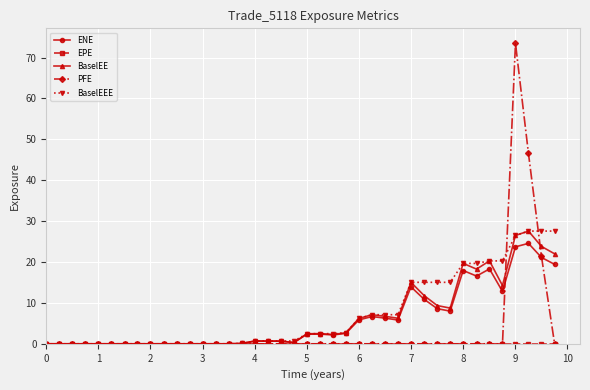

What is the maximum value shown in the chart?

73.5